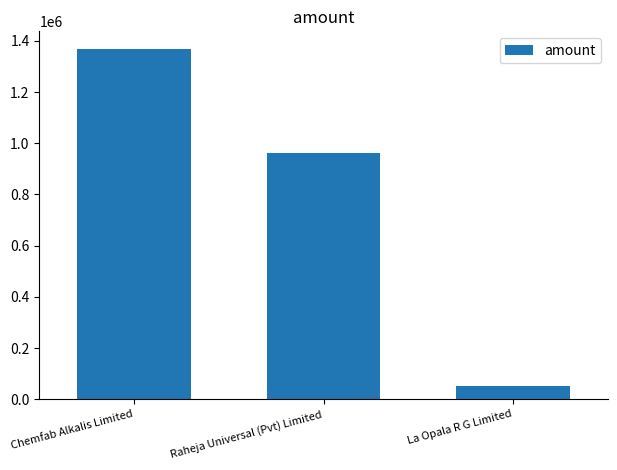

What is the value of the 3rd bar from the left?

50000